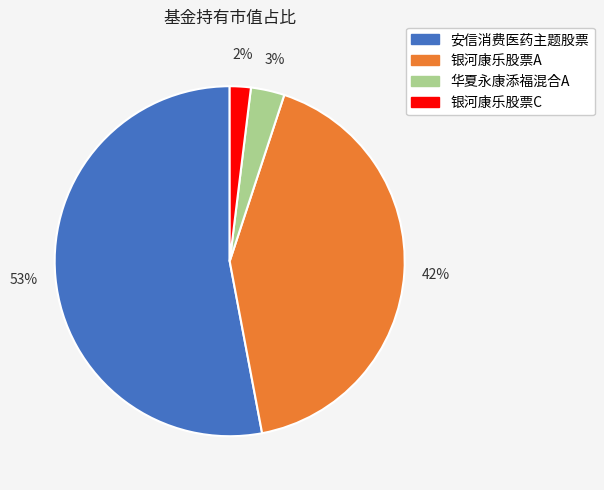

To the nearest percent, what is the difference between the largest and smallest slice percentages?

51%